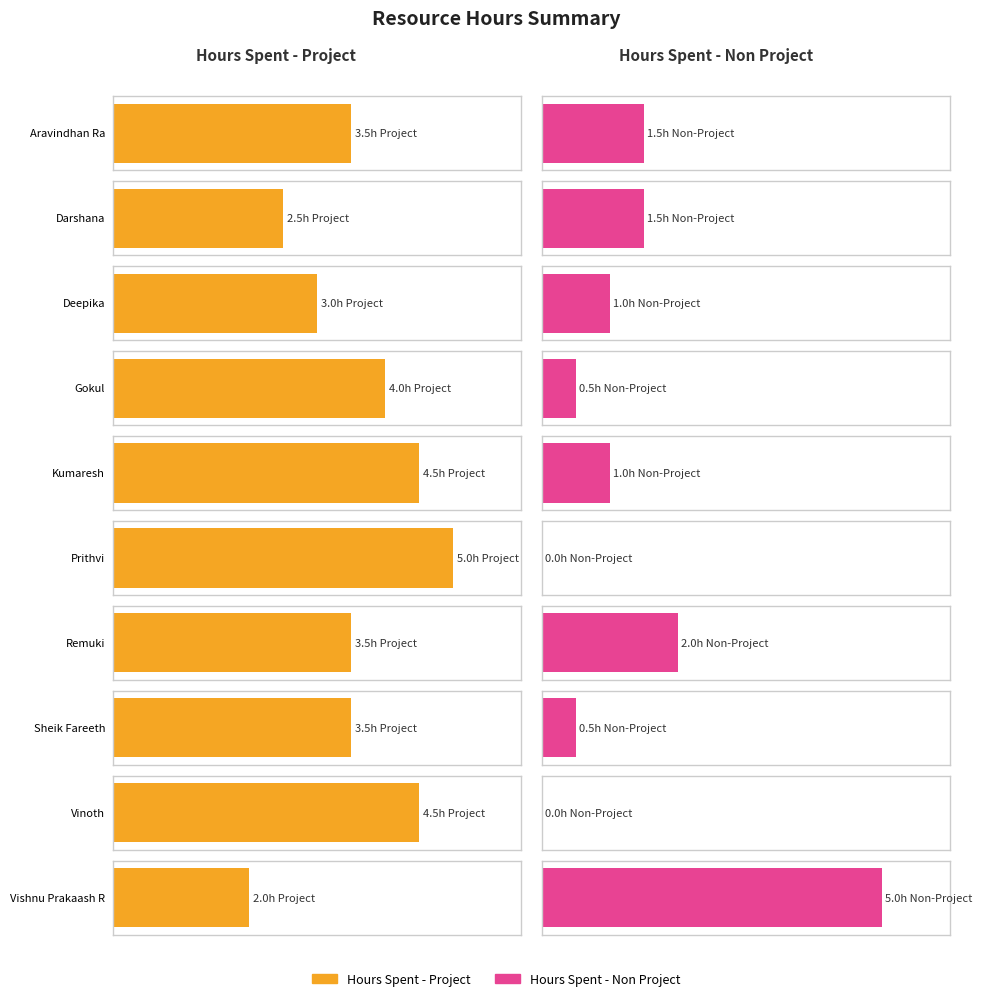

How many Hours Spent - Non Project values are between 0 and 1?

6